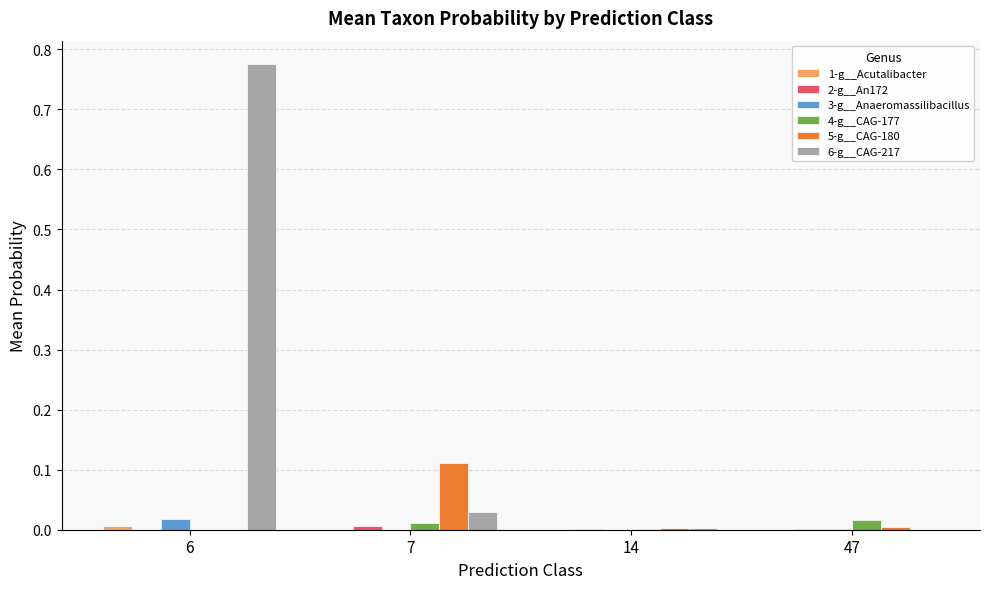

Which category has the highest value across all series?

6